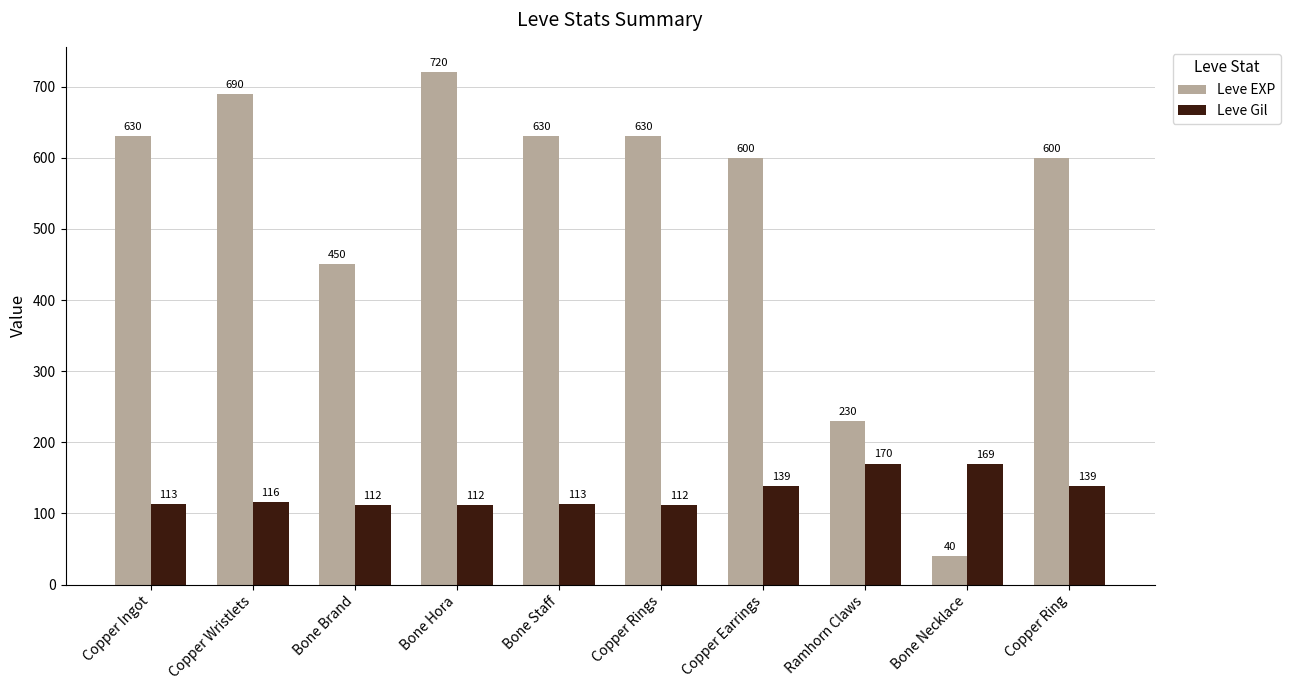

Which label corresponds to the smallest value in the chart?

Bone Necklace